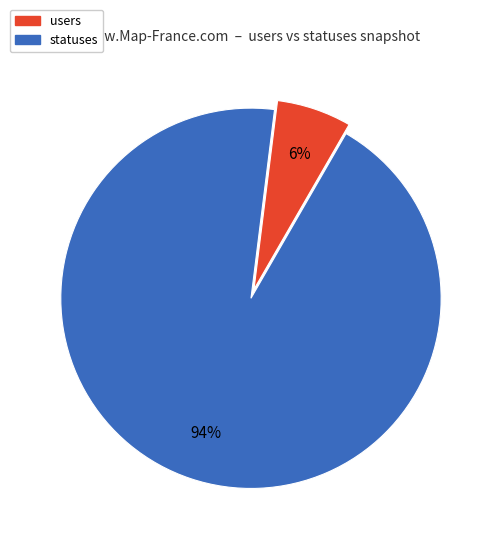

What is the ratio of the value at users to the value at statuses?

0.1